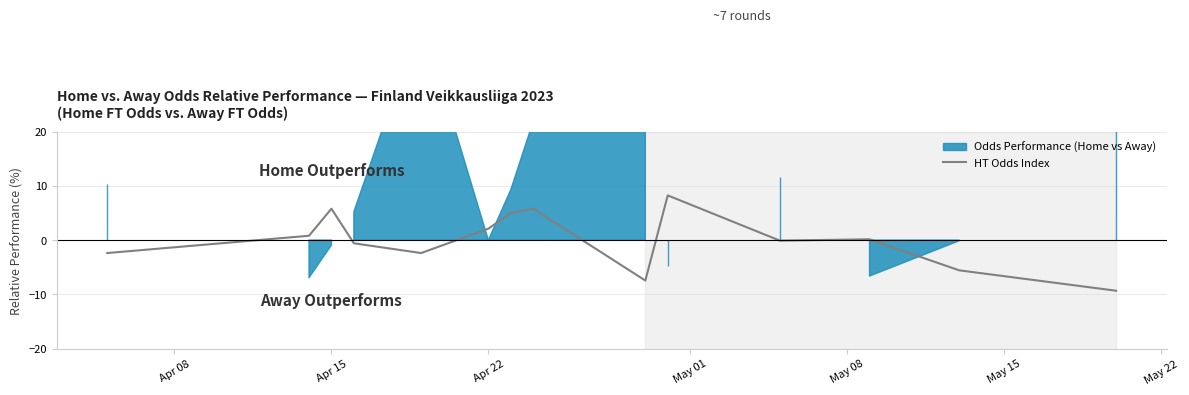

How many interior local valleys (lower than both neighbors) does the data have?

3